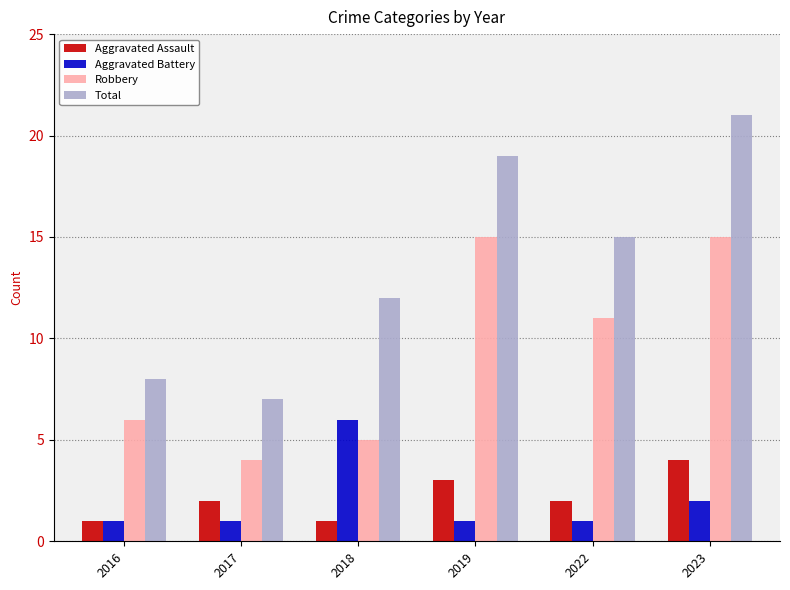

The Aggravated Assault series shows 3 at 2019. True or false?

True